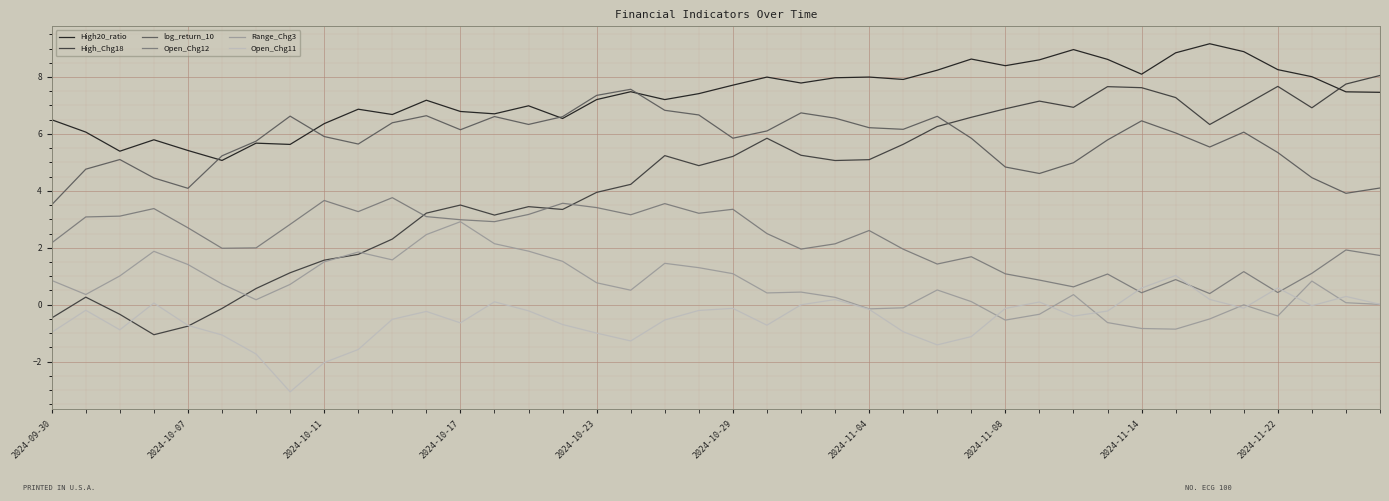

Which series has the largest range (max minus min)?

High_Chg18